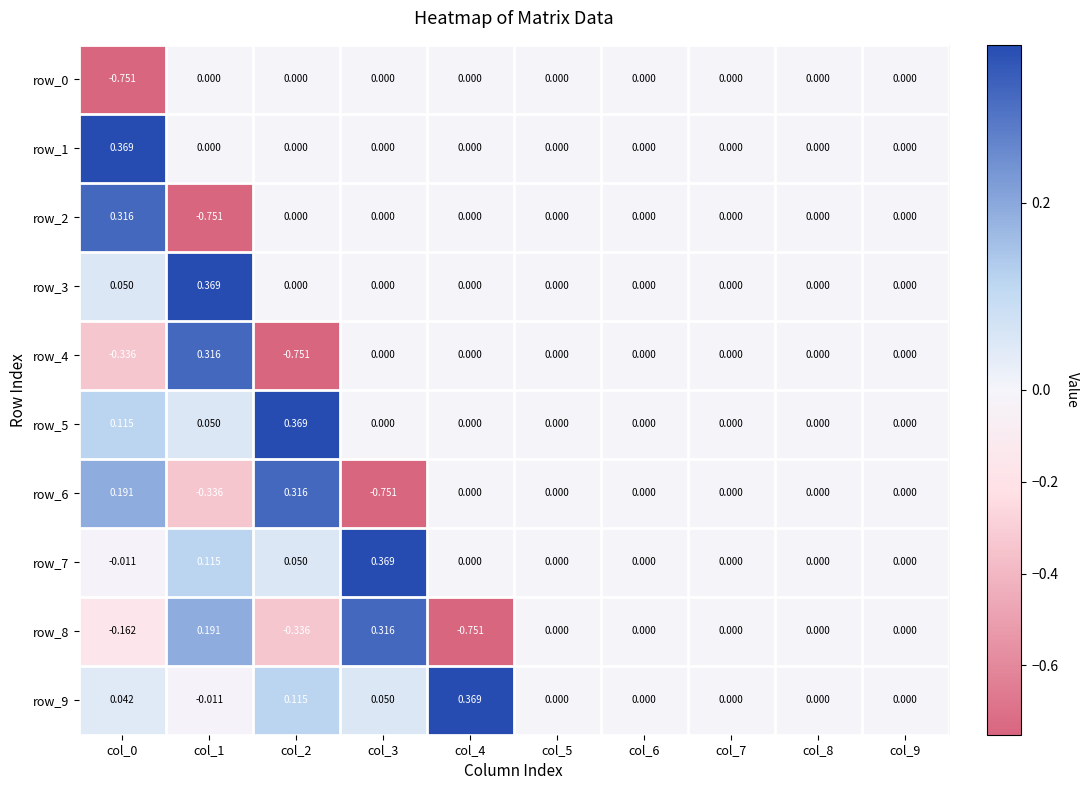

Is the value of row_9 at col_0 greater than the value of row_1 at col_4?

Yes